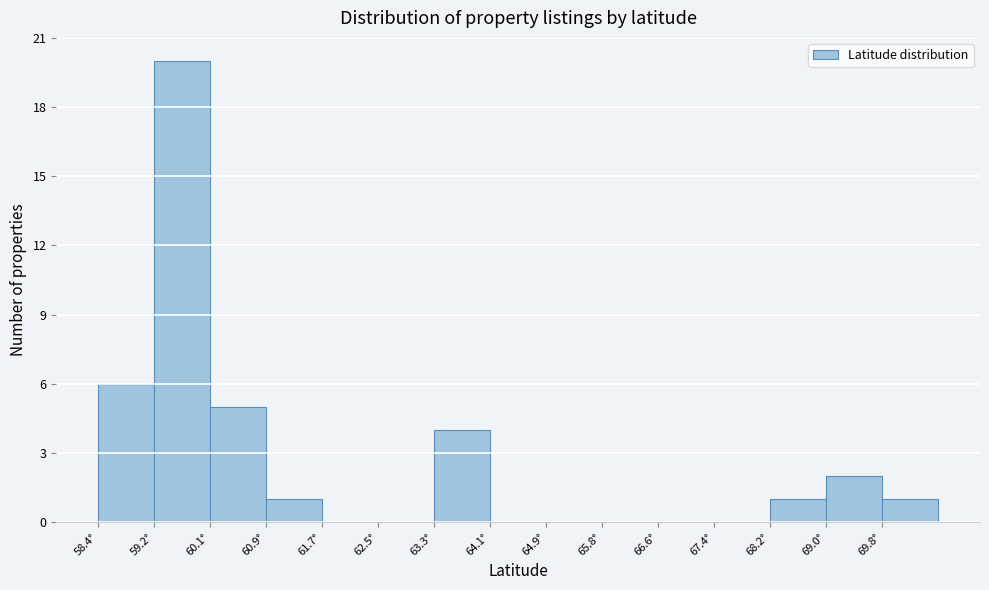

Reading left to right, list every bar in this chart as the range it spans on the x-axis followed by its height. Neither the bar edges nor the heights are printed on the chart, so give them approximately, as read against the axes.

58.4 to 59.2: 6
59.2 to 60.1: 20
60.1 to 60.9: 5
60.9 to 61.7: 1
61.7 to 62.5: 0
62.5 to 63.3: 0
63.3 to 64.1: 4
64.1 to 64.9: 0
64.9 to 65.8: 0
65.8 to 66.6: 0
66.6 to 67.4: 0
67.4 to 68.2: 0
68.2 to 69.0: 1
69.0 to 69.8: 2
69.8 to 70.7: 1